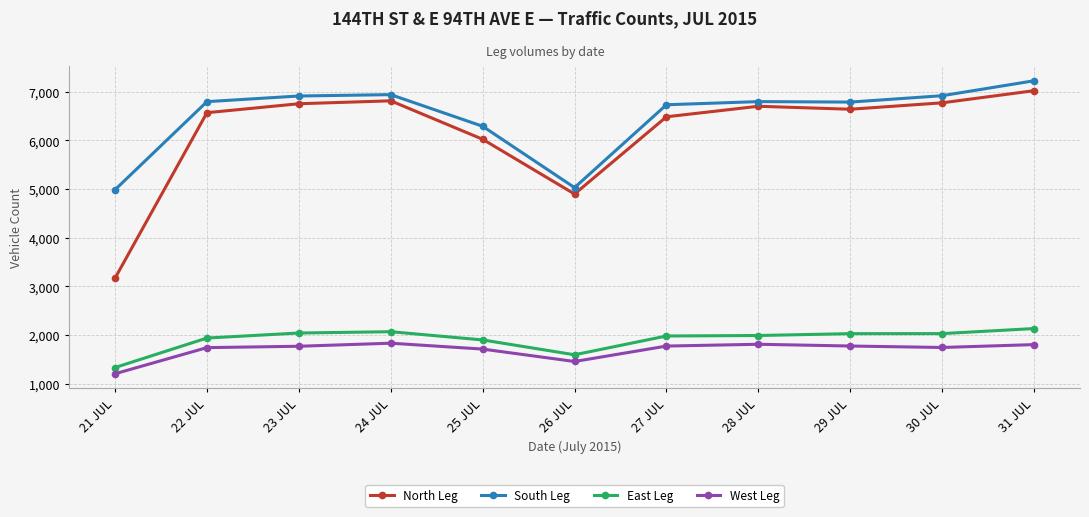

Which category has the lowest value in the North Leg series?

21 JUL